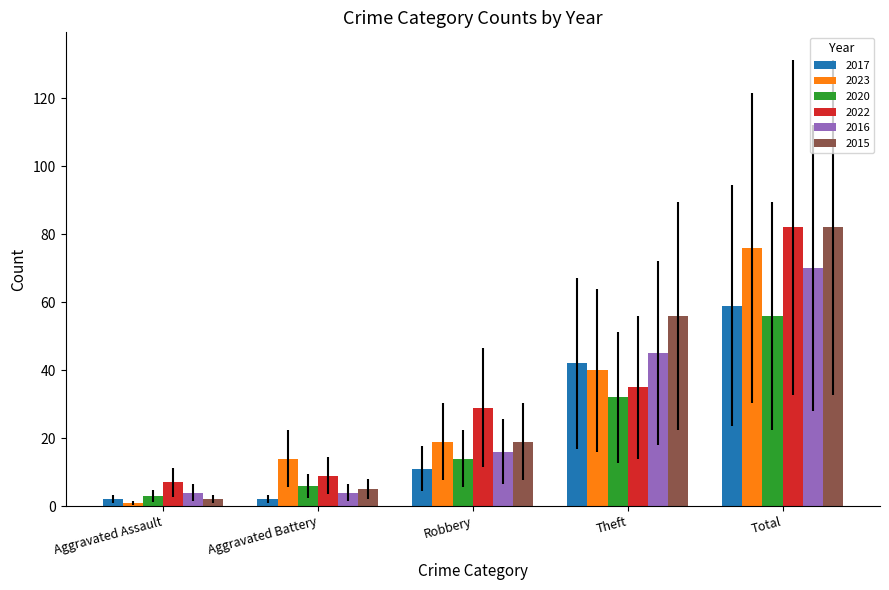

Is it true that 2023 equals 8 at Aggravated Battery?

False